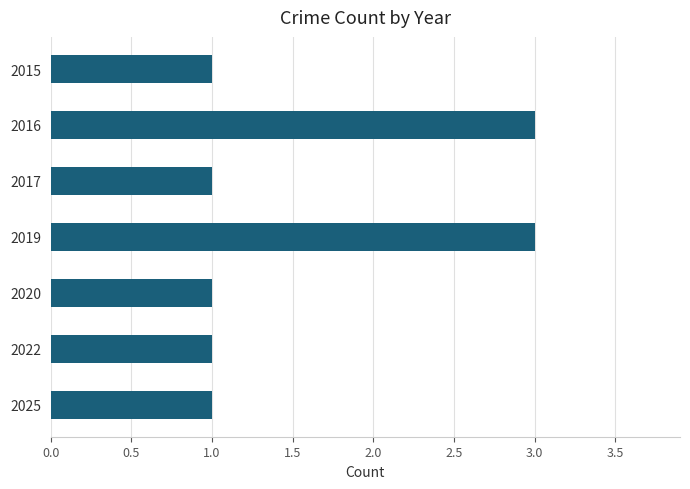

What is the ratio of the value at 2016 to the value at 2025?

3.0